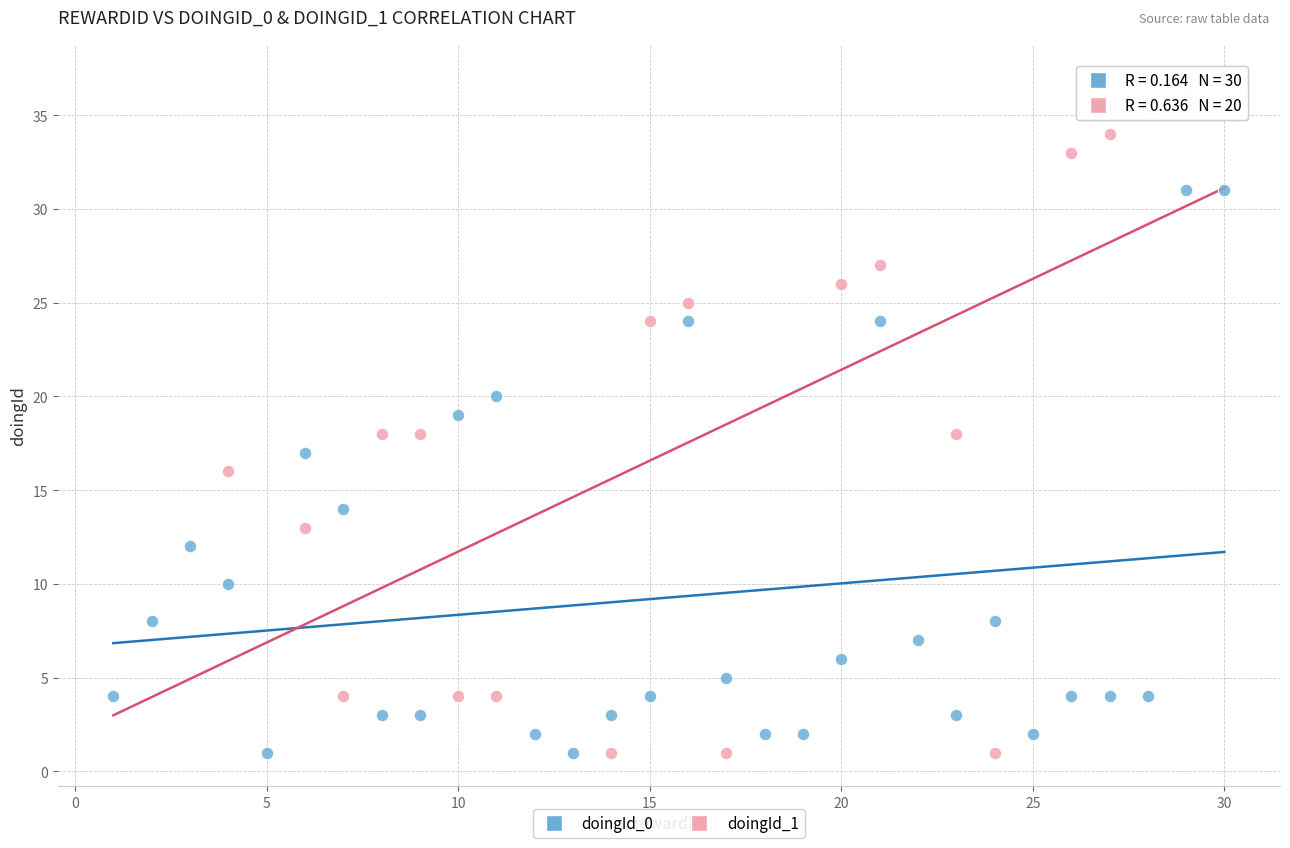

Which series has the widest spread of Y values?

doingId_1